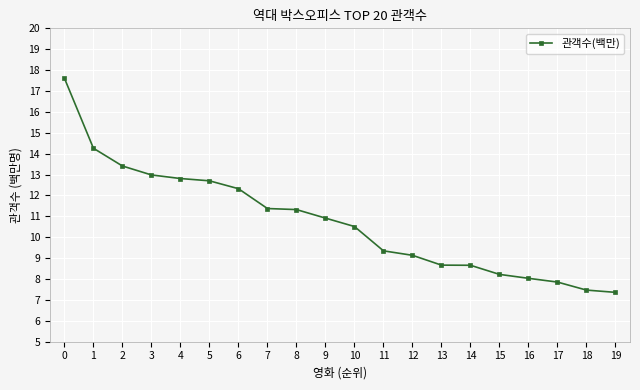

What value does the data have at 9?

10.9